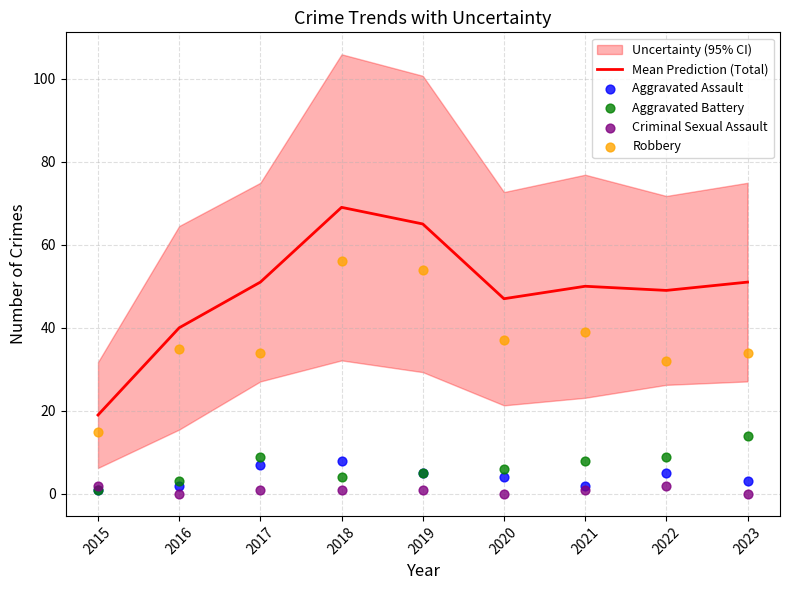

What is the total value across all series at 2016?

80